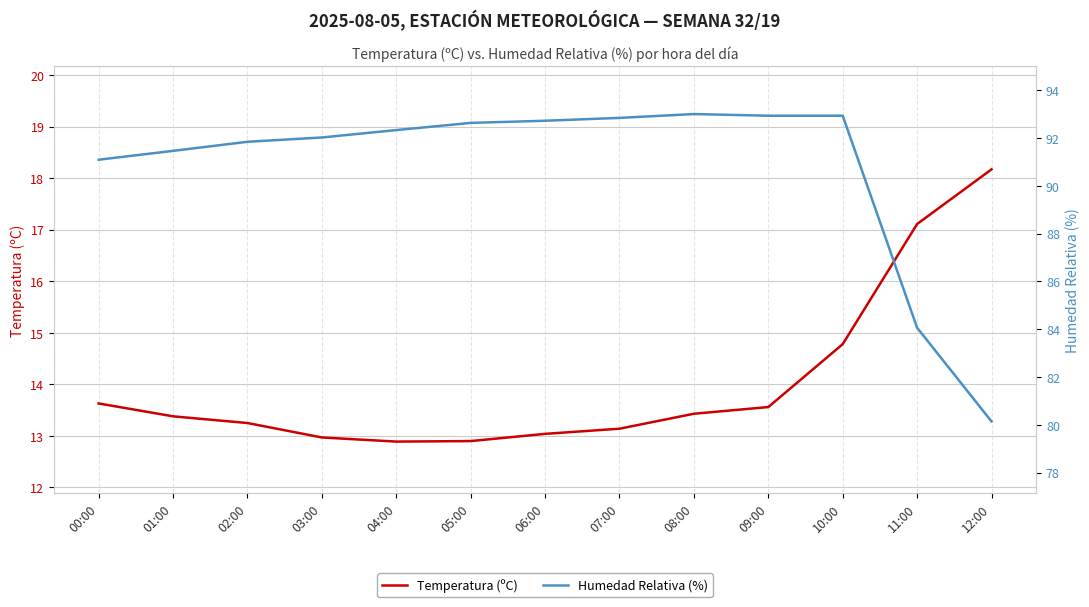

What value does the Temperatura (ºC) series have at 05:00?

12.9